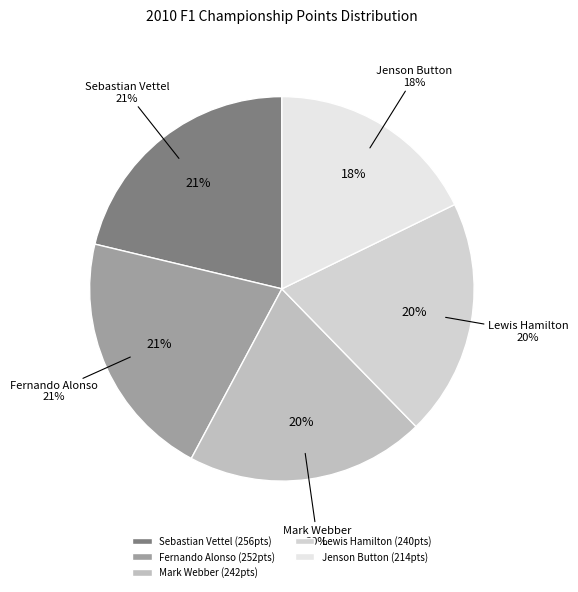

What is the change in value from Mark Webber to Jenson Button?

-28